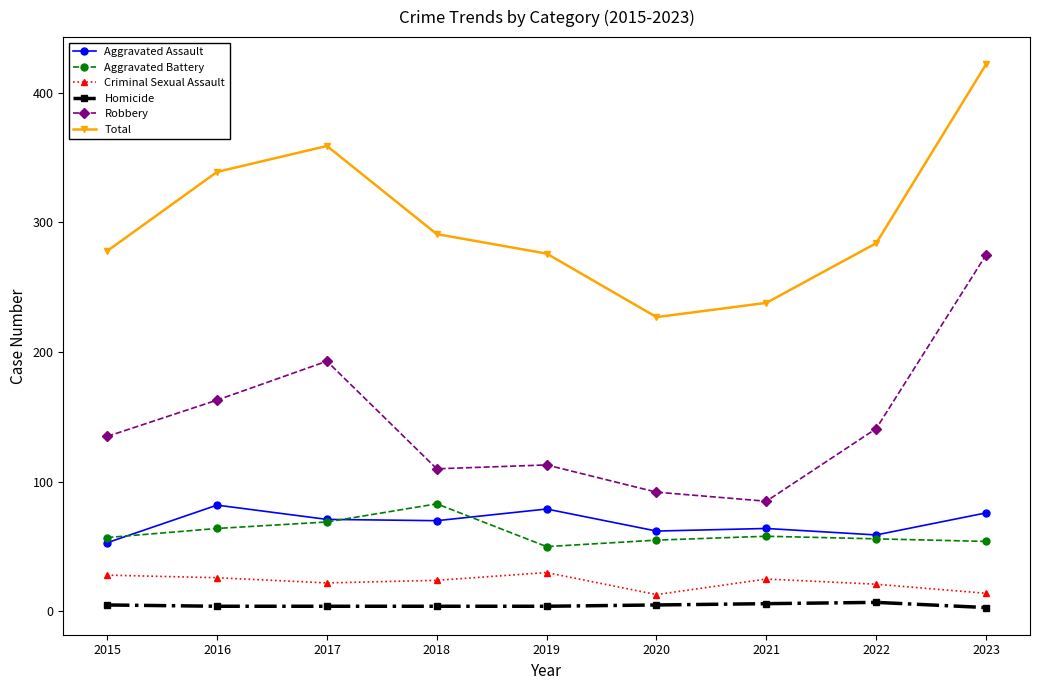

What is the value of the Aggravated Battery point at the 3rd from the left?

69